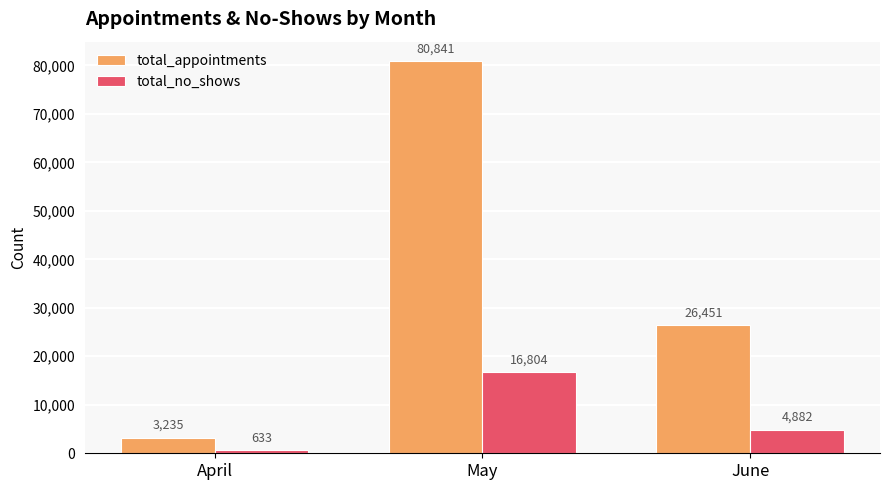

At which category is the sum across all series the highest?

May